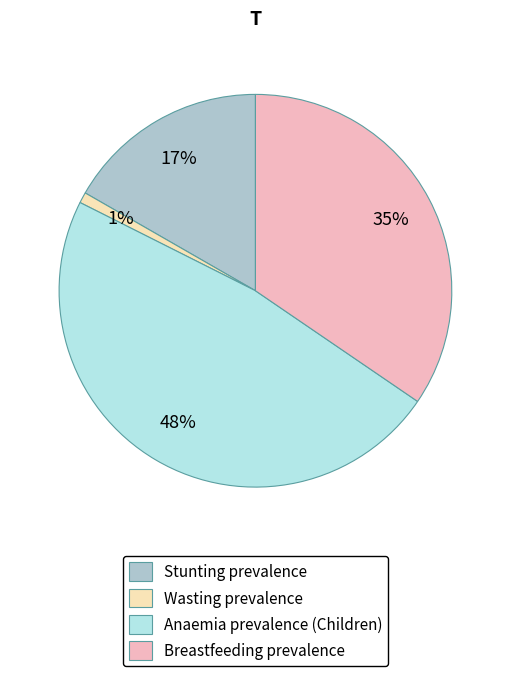

To the nearest percent, what percentage of the pie is Anaemia prevalence (Children)?

48%